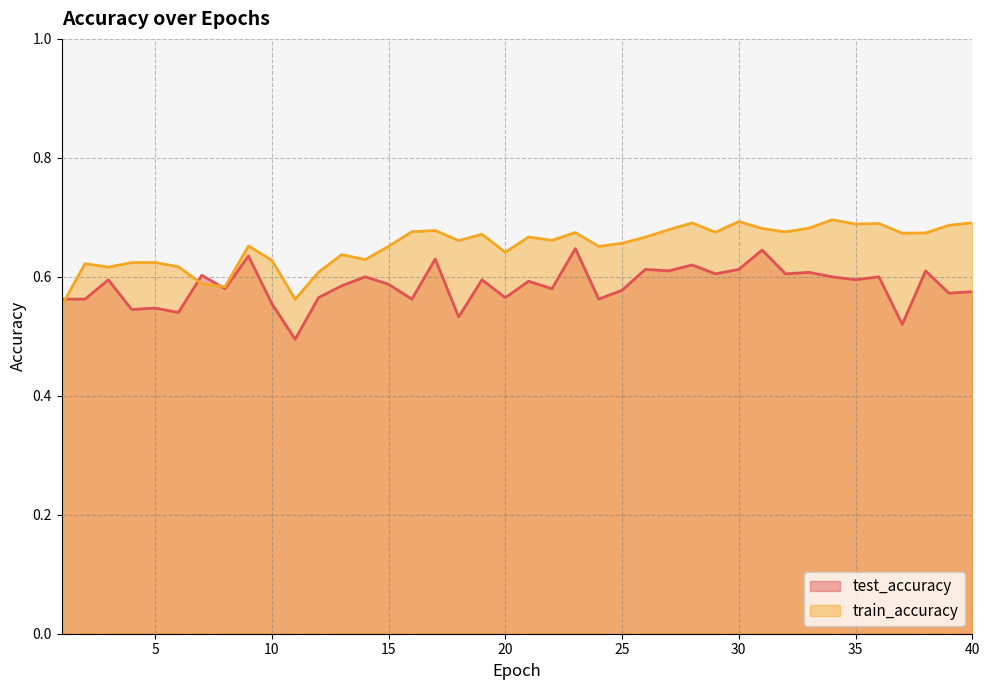

What is the value of the train_accuracy point at the 11th from the left?

0.6